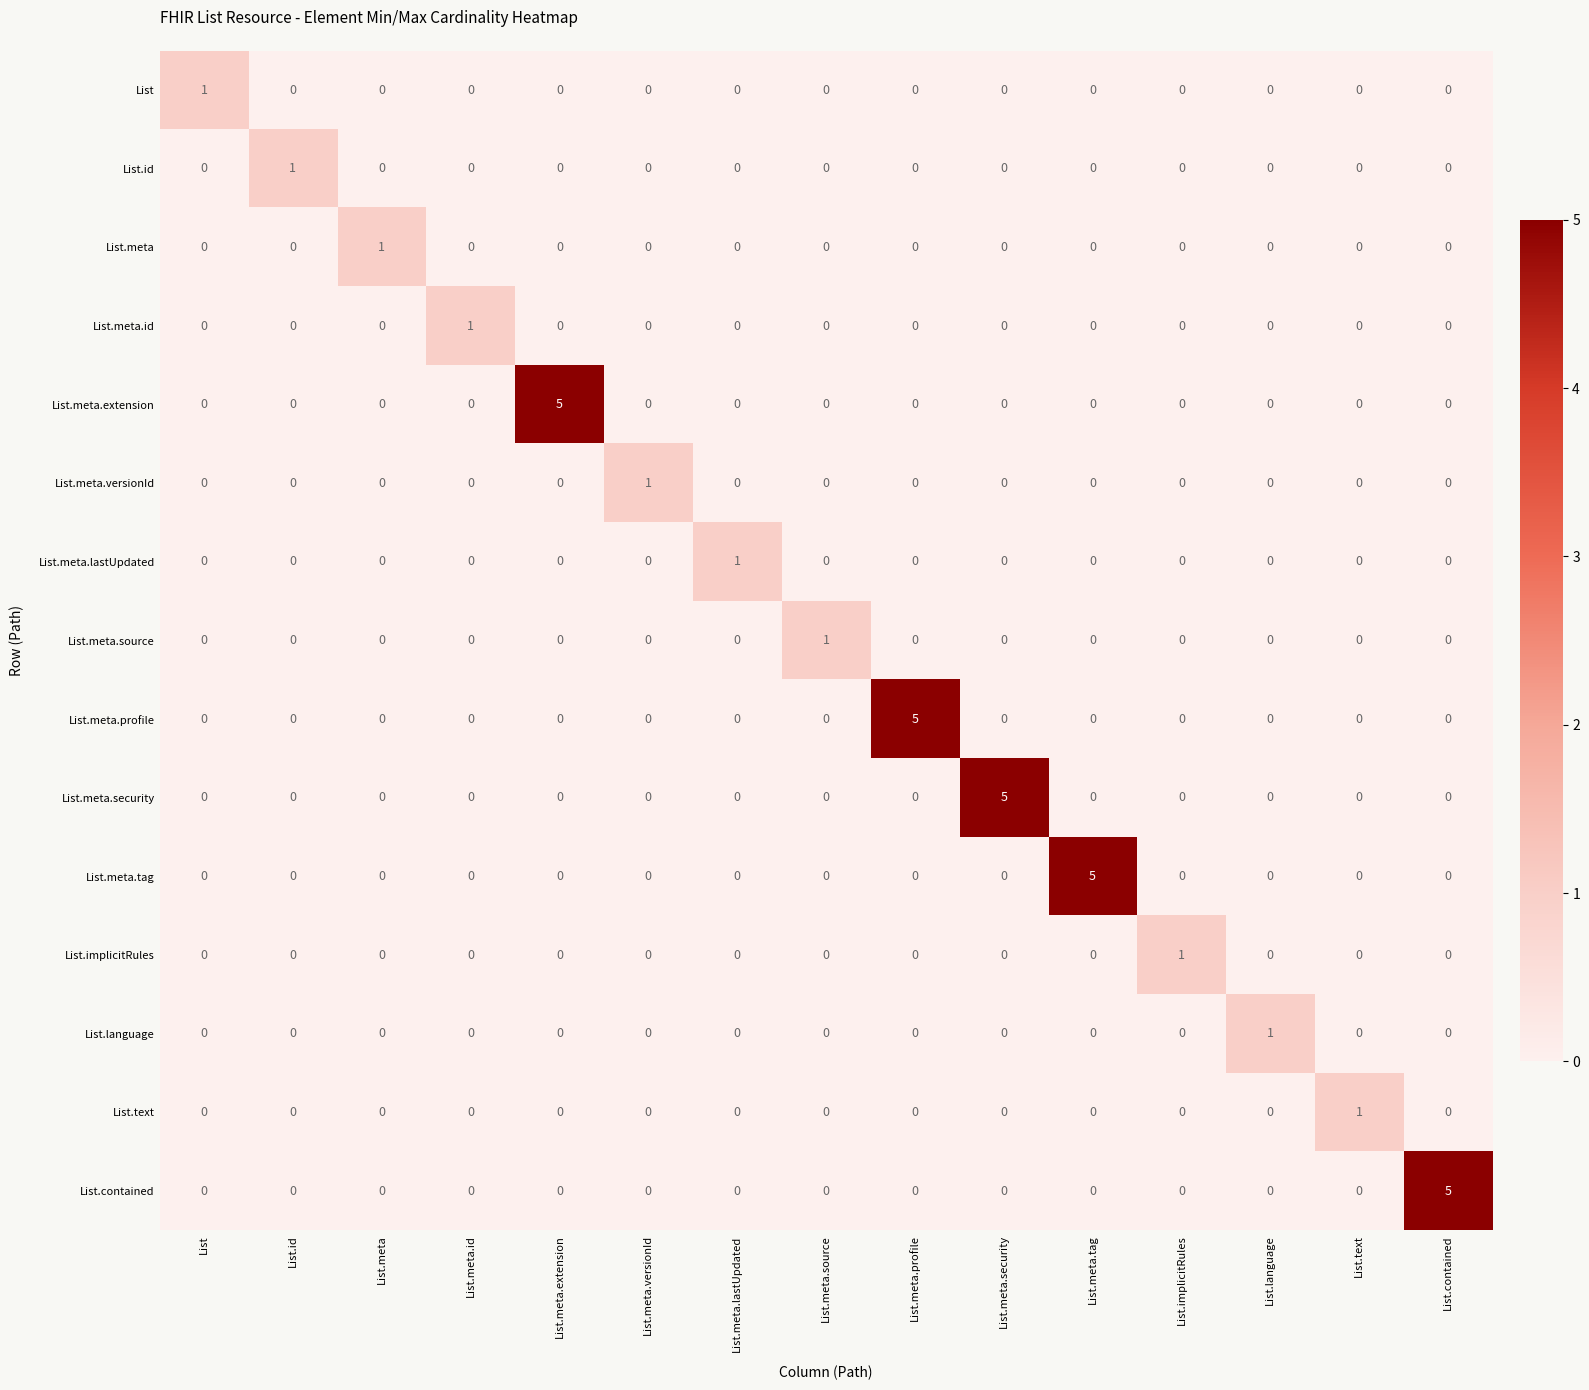

Count the number of categories in the chart.

15